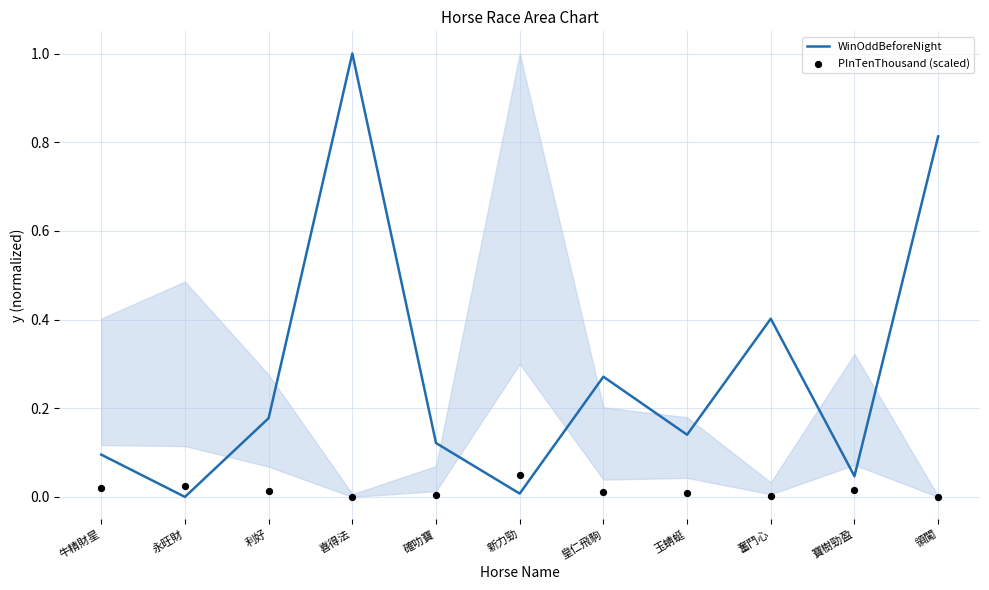

Which series has the largest total across all categories?

WinOddBeforeNight